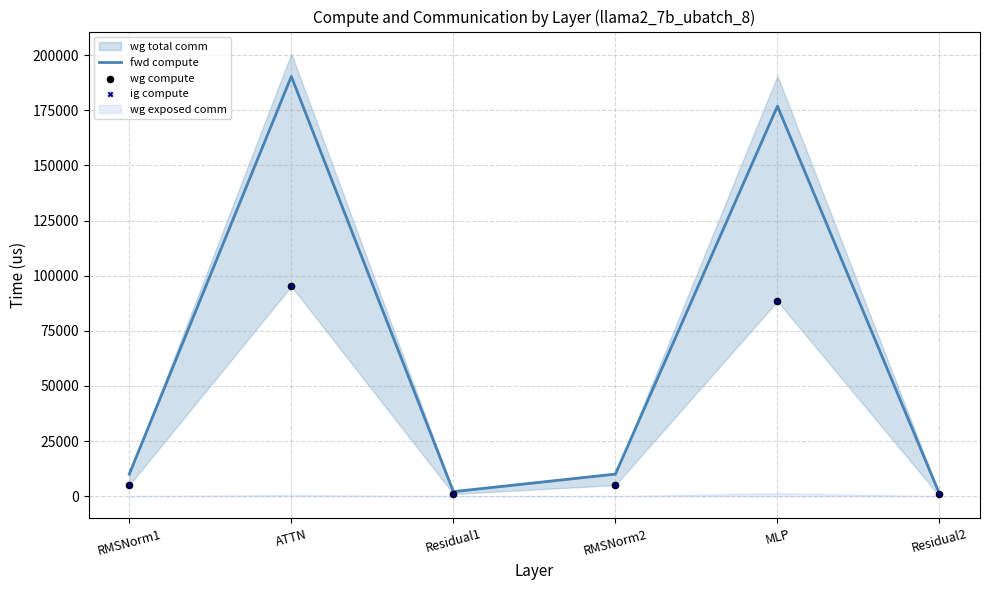

Which series contains the highest Y value?

fwd compute